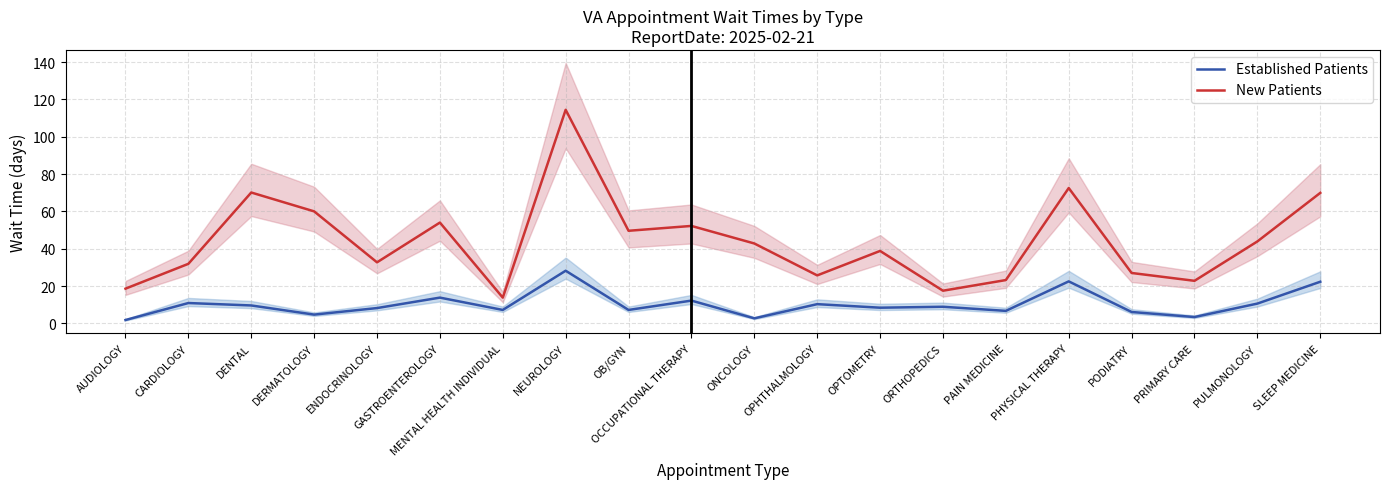

What is the label of the 7th point from the right?

ORTHOPEDICS